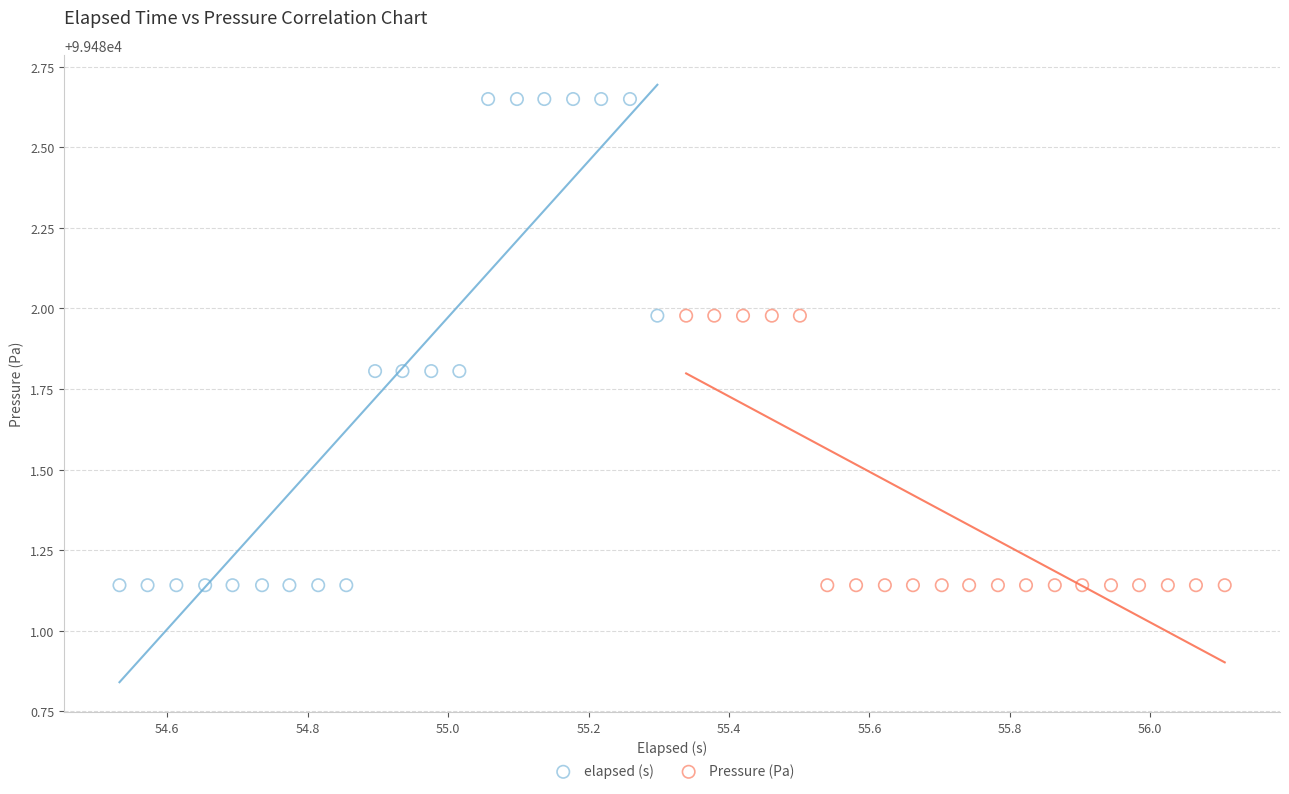

Which series contains the highest Y value?

elapsed (s)